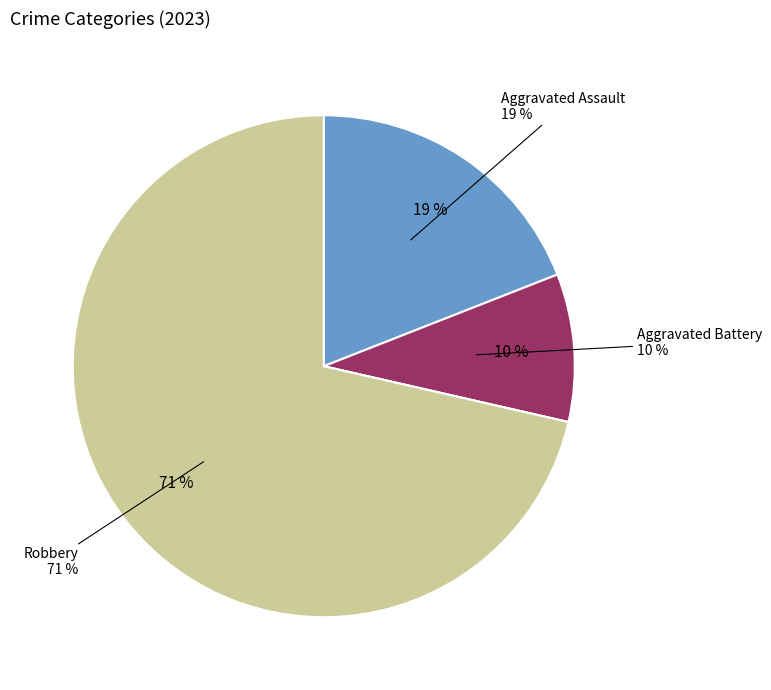

Is it true that Criminal Sexual Assault is 0% of the pie?

True